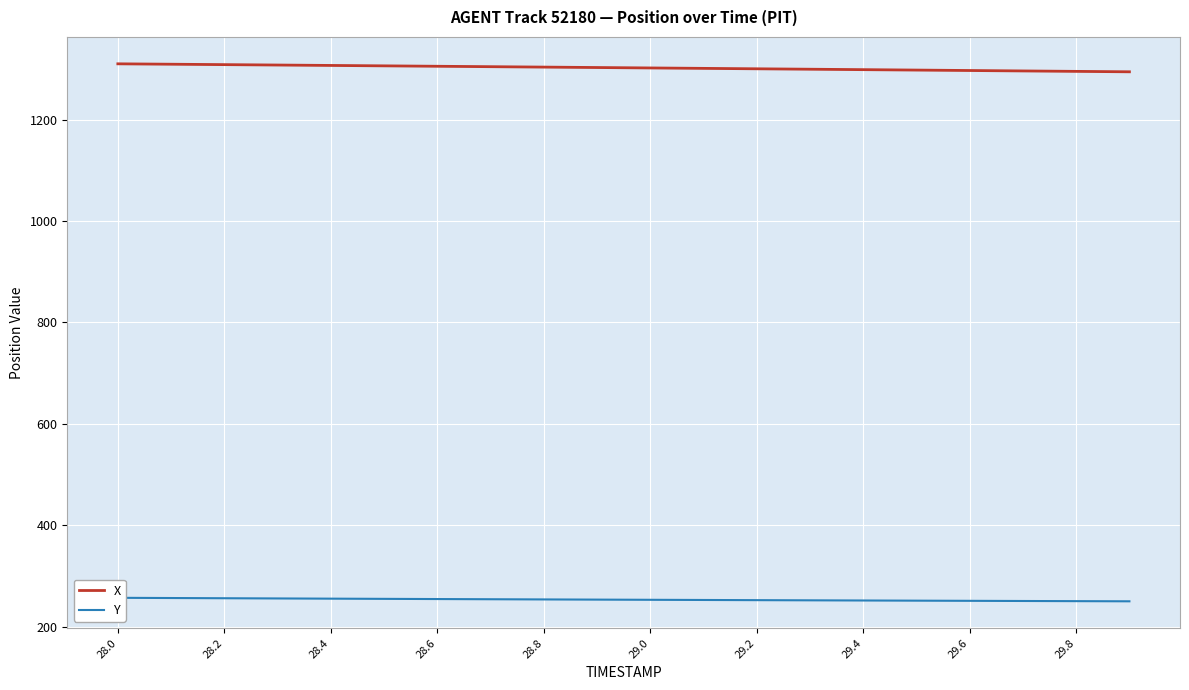

True or false: Y has more than 0 interior local peaks.

False